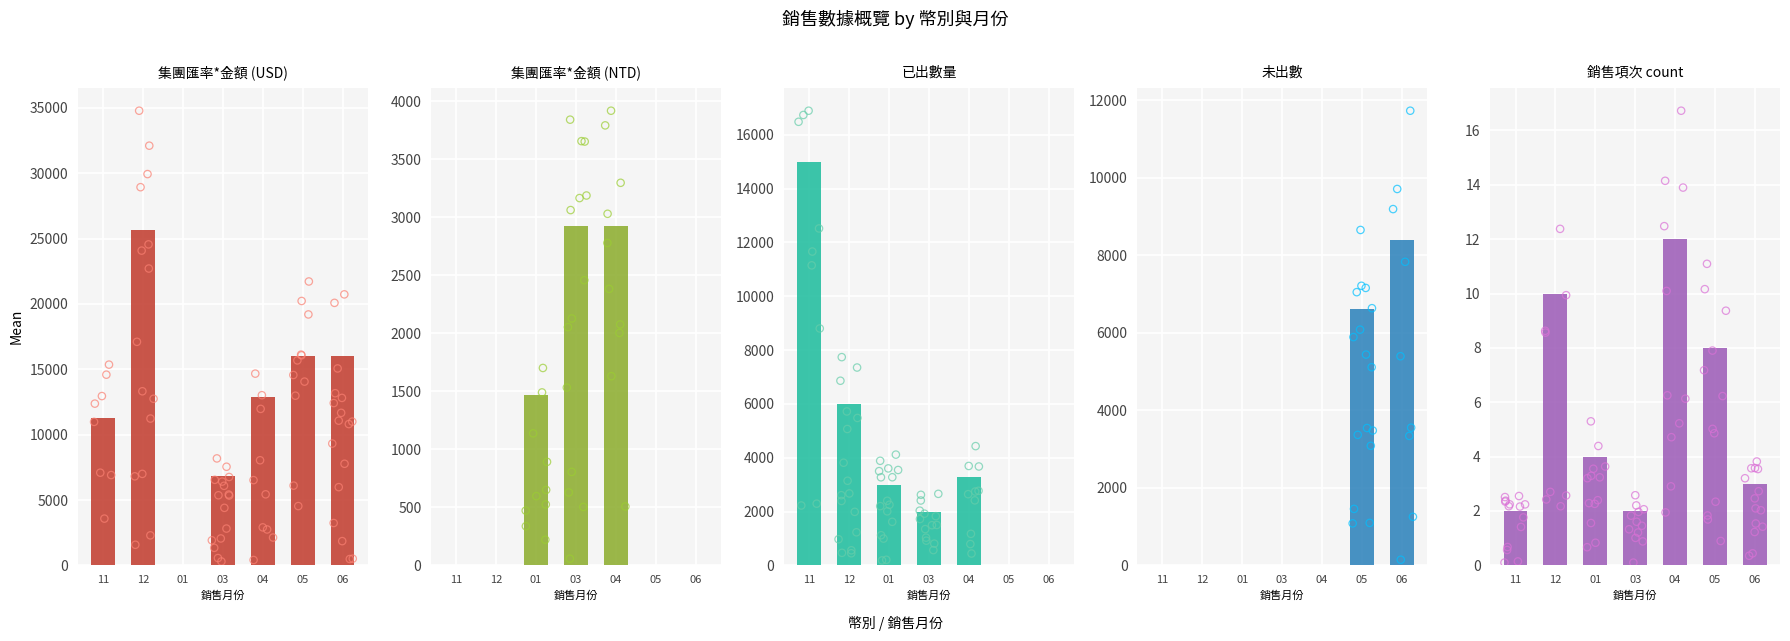

What is the total value across all series at 05?

22616.1